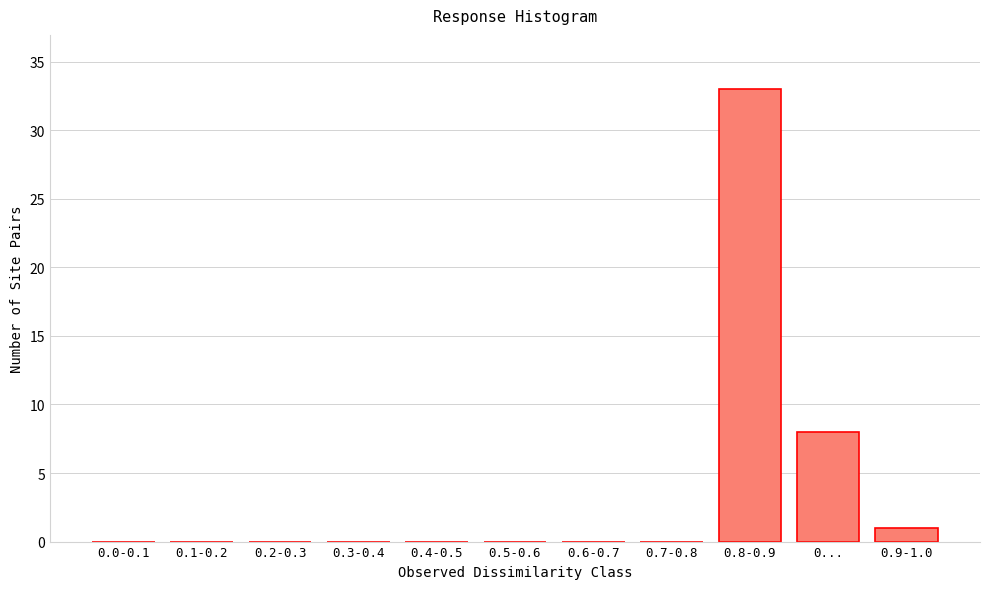

Reading right to left, what are all the values shown in this chart?

0.9-1.0=1	0...=8	0.8-0.9=33	0.7-0.8=0	0.6-0.7=0	0.5-0.6=0	0.4-0.5=0	0.3-0.4=0	0.2-0.3=0	0.1-0.2=0	0.0-0.1=0